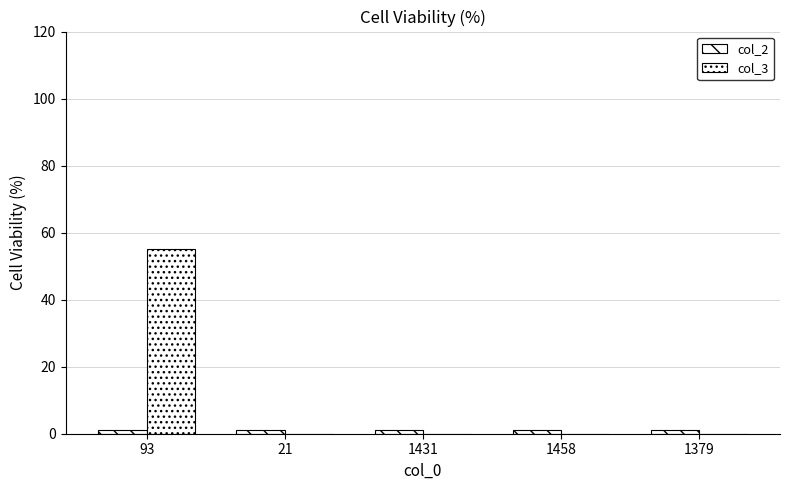

Where is col_2 nearest to the value 1?

93